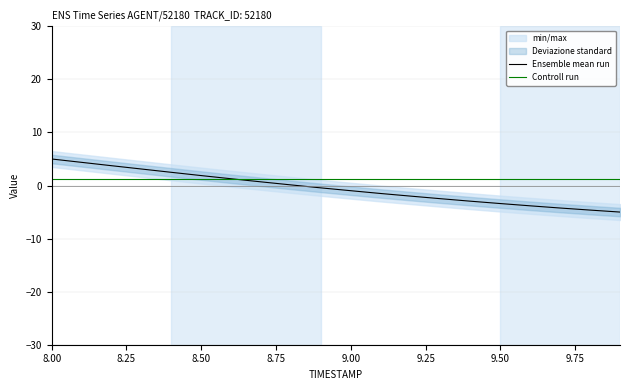

True or false: Ensemble mean run and Controll run intersect in this chart.

True